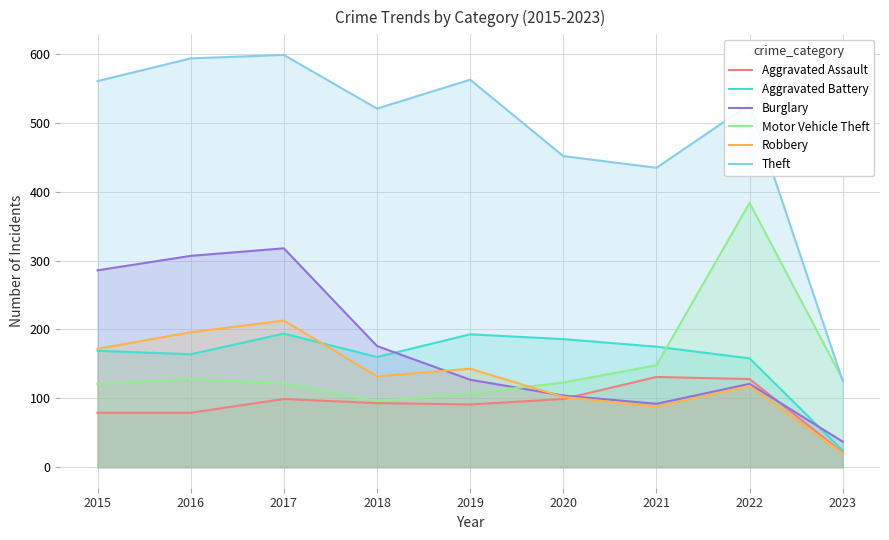

Reading left to right, list all the values displayed in this chart.

Aggravated Assault: 79	79	99	93	91	99	131	128	21
Aggravated Battery: 169	164	194	160	193	186	175	158	24
Burglary: 286	307	318	176	127	104	92	121	37
Motor Vehicle Theft: 121	128	122	96	107	123	148	384	127
Robbery: 172	196	213	132	143	102	88	118	20
Theft: 561	594	599	521	563	452	435	527	125